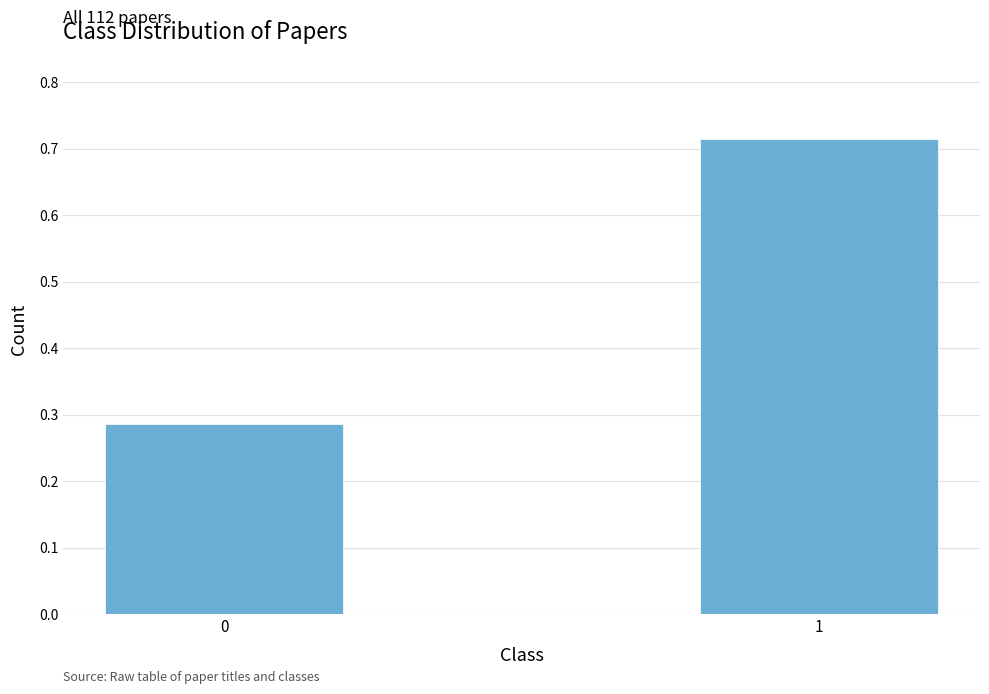

Rank the categories by value from highest to lowest.

1, 0